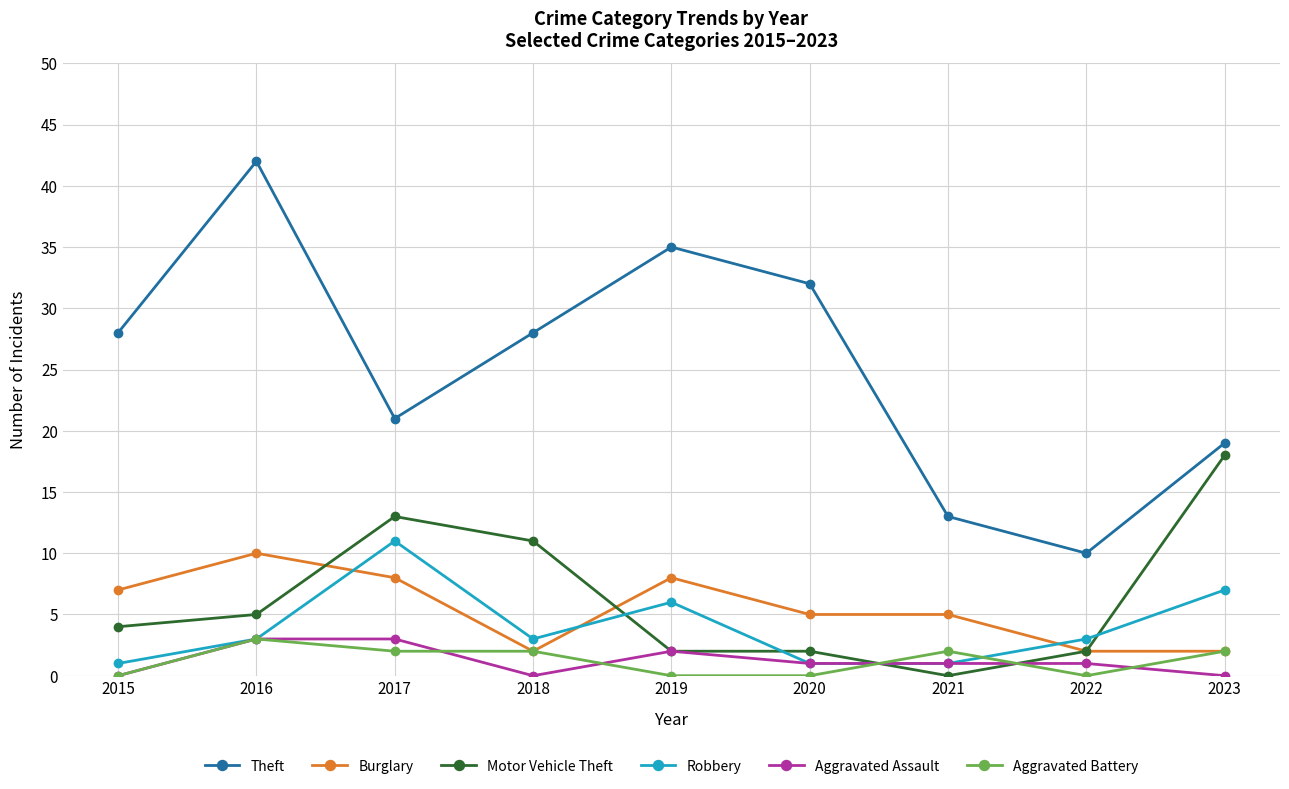

Which series changed the most between 2022 and 2023?

Motor Vehicle Theft